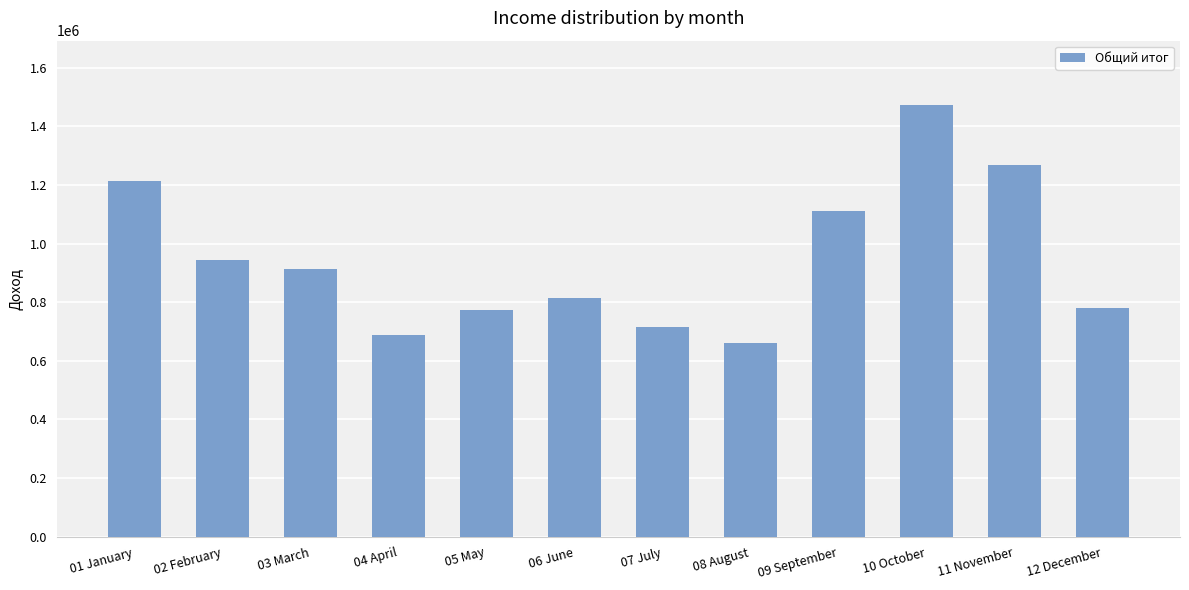

Which has a higher value, 11 November or 03 March?

11 November